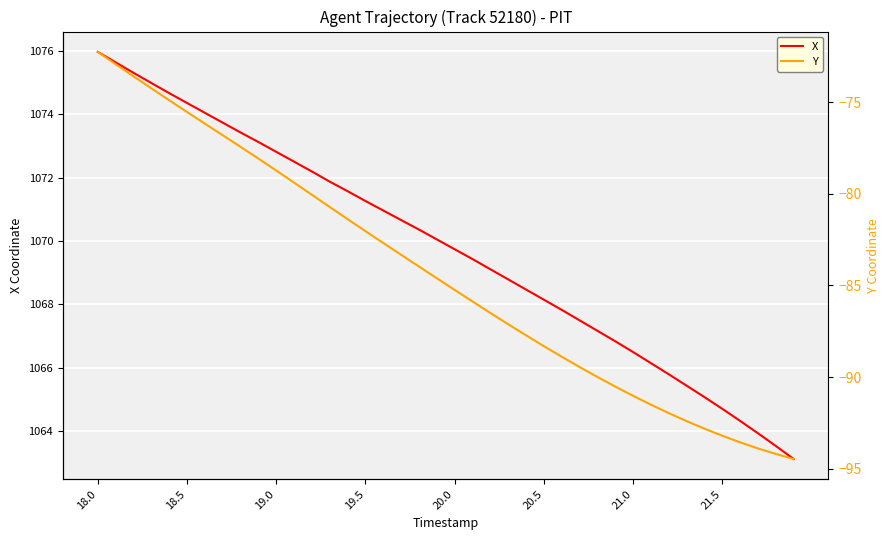

The value of X at 21.5 is 1804.3. True or false?

False